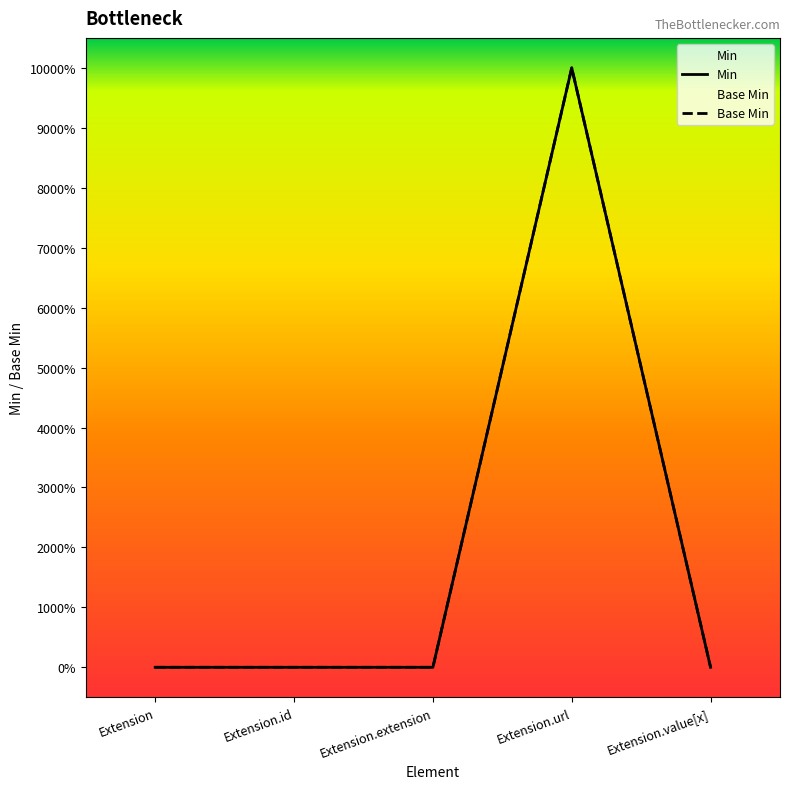

Reading left to right, transcribe all the data shown in this chart.

Min: Extension=0	Extension.id=0	Extension.extension=0	Extension.url=1	Extension.value[x]=0
Base Min: Extension=0	Extension.id=0	Extension.extension=0	Extension.url=1	Extension.value[x]=0